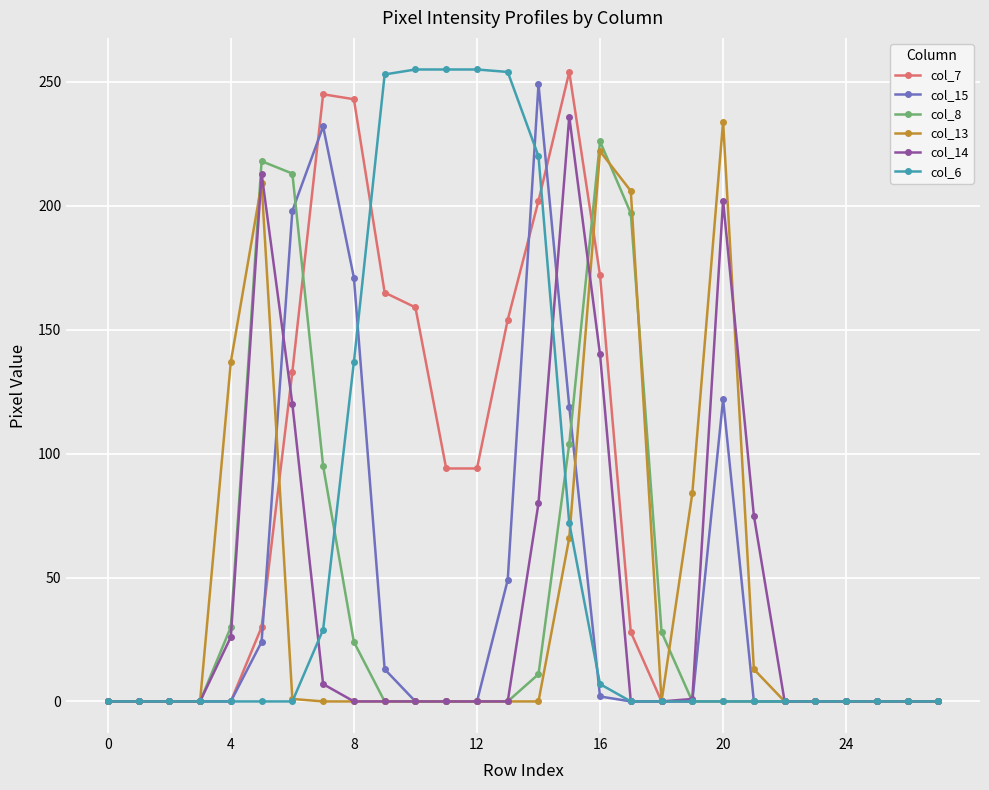

True or false: col_15 has more than 2 interior local peaks.

True